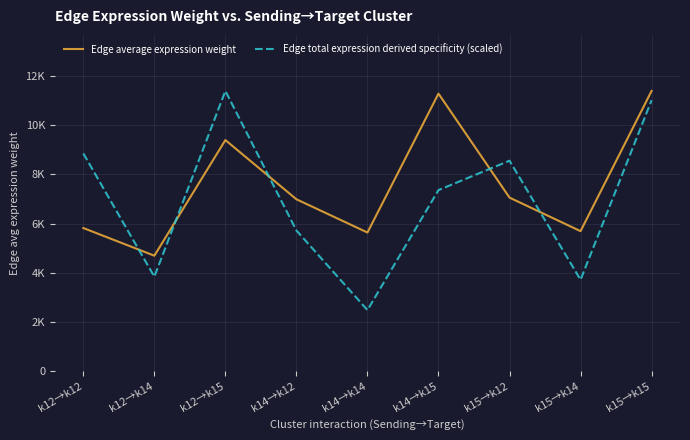

Does the chart display data point markers on the line(s)?

No